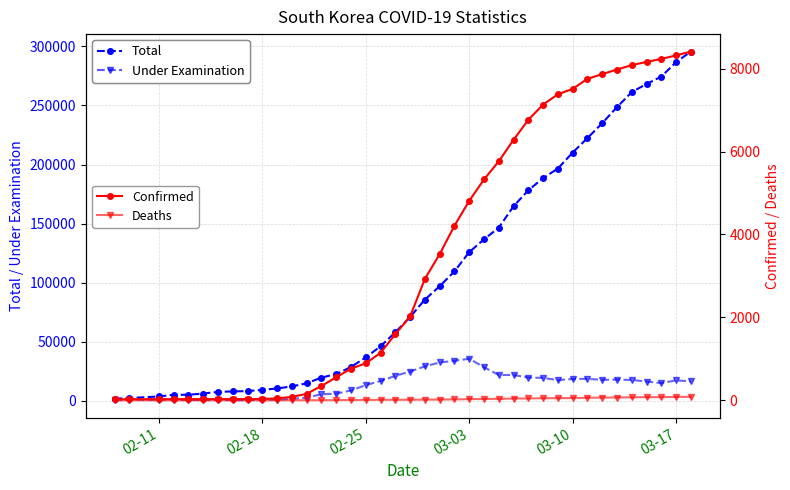

True or false: Under Examination has a value of 957 at 02-18.

True